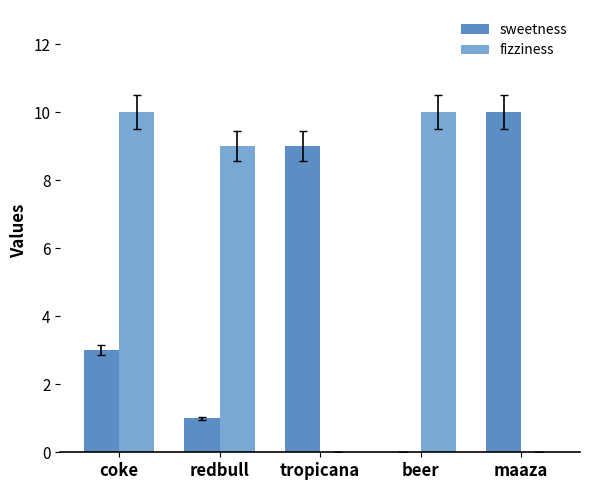

The fizziness series shows 10 at beer. True or false?

True